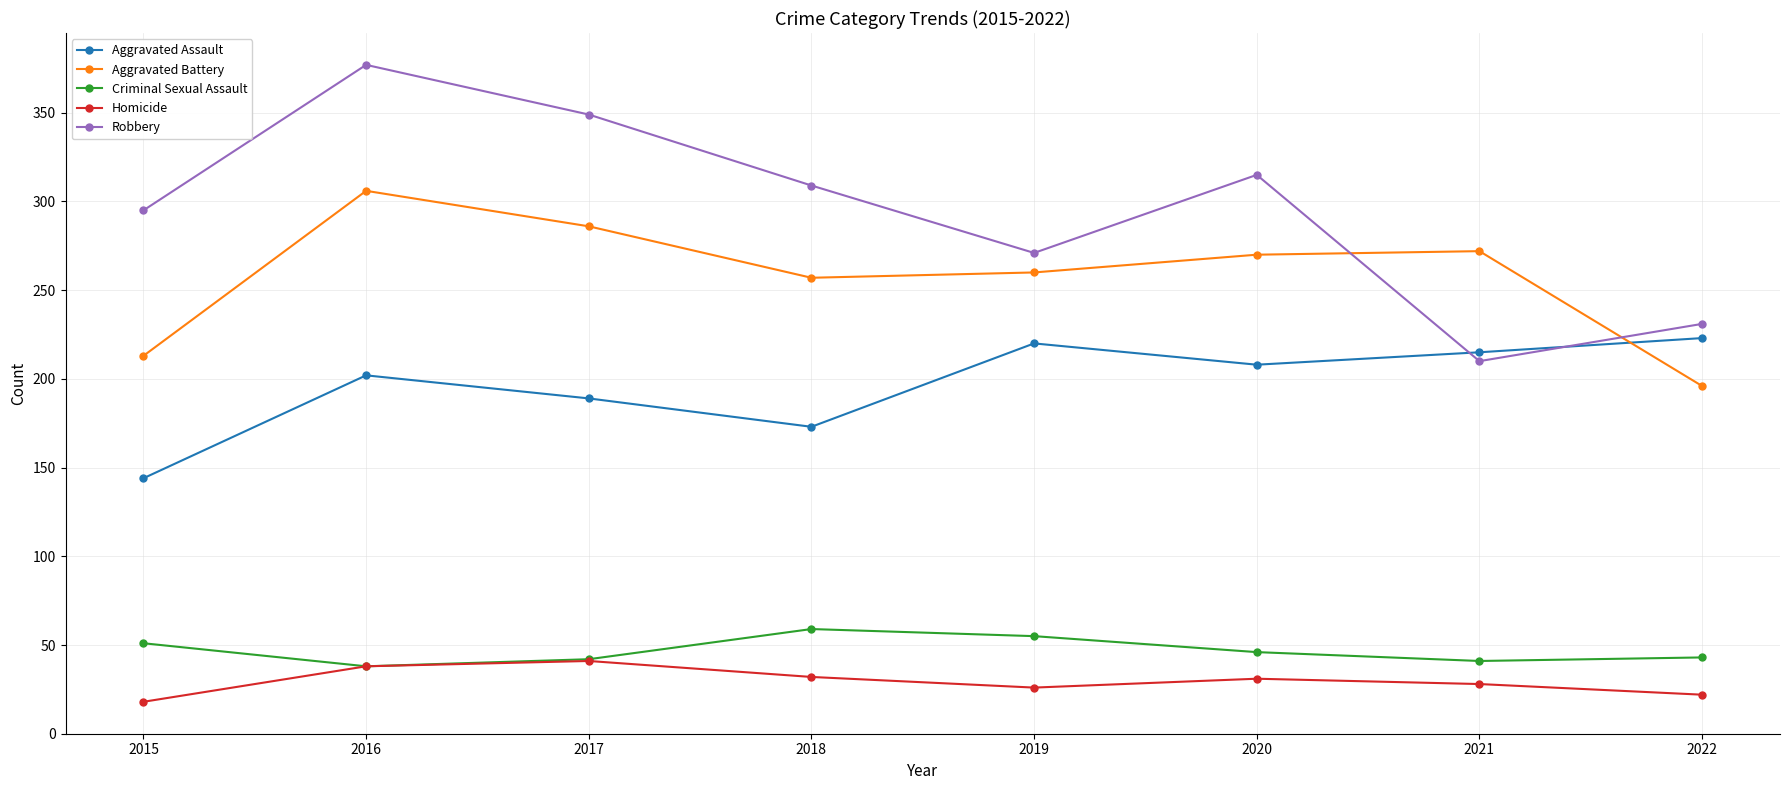

How many categories are shown in the chart?

8